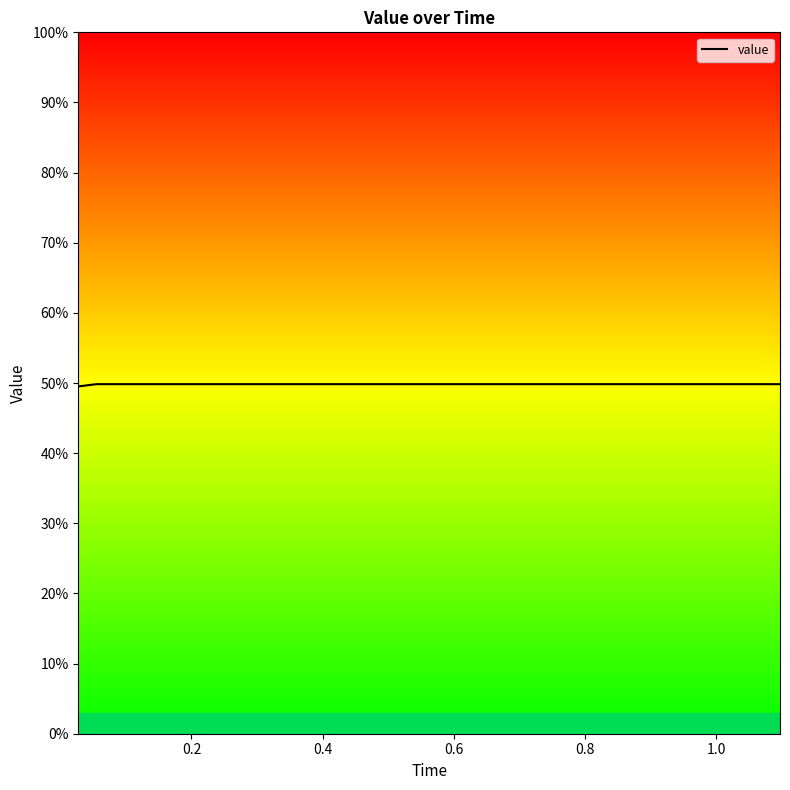

Does the chart display data point markers on the line(s)?

No